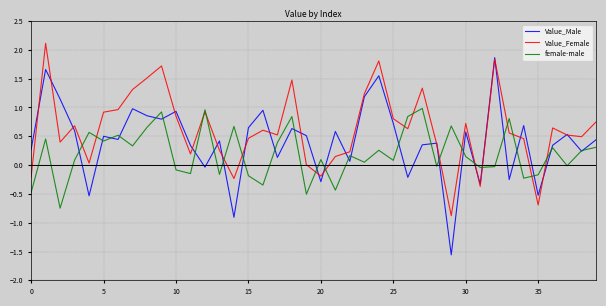

How many lines are shown in the chart?

3